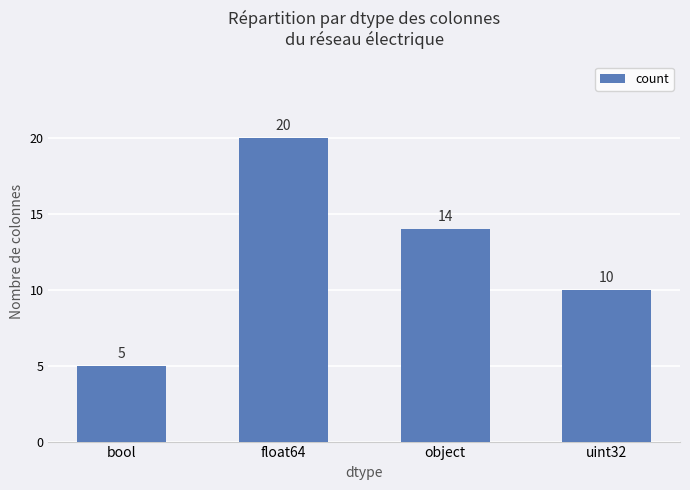

What is the label of the 2nd bar from the left?

float64